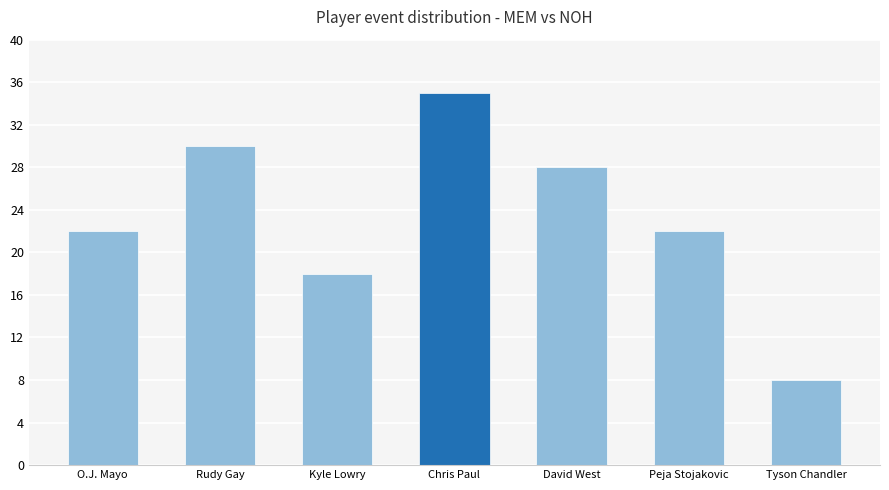

What is the change in value from Kyle Lowry to Peja Stojakovic?

+4